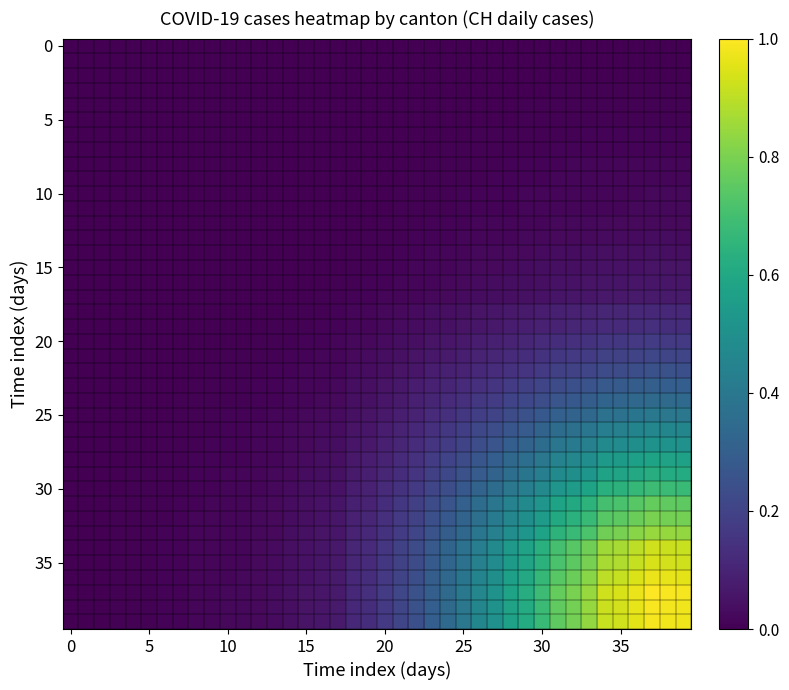

At which category is the sum across all series the highest?

37